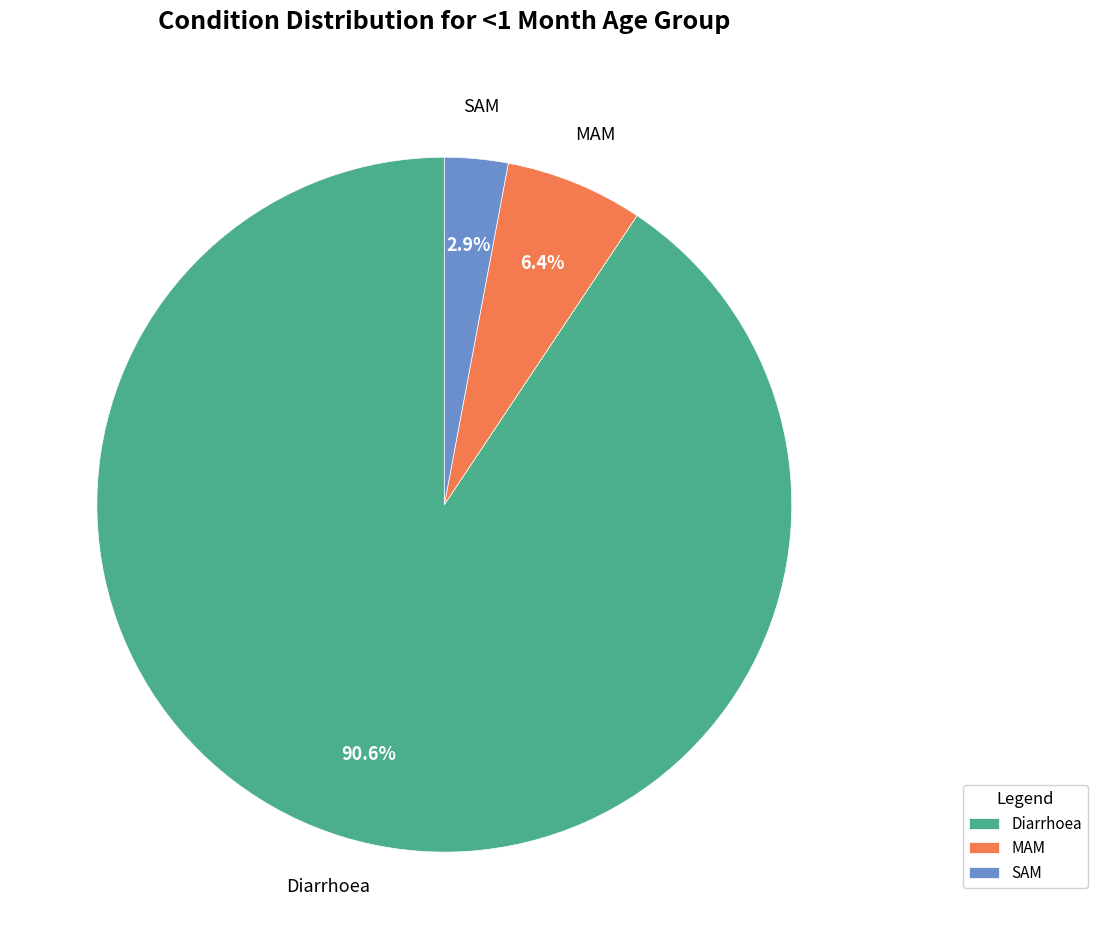

To the nearest percent, what is the difference between the largest and smallest slice percentages?

88%